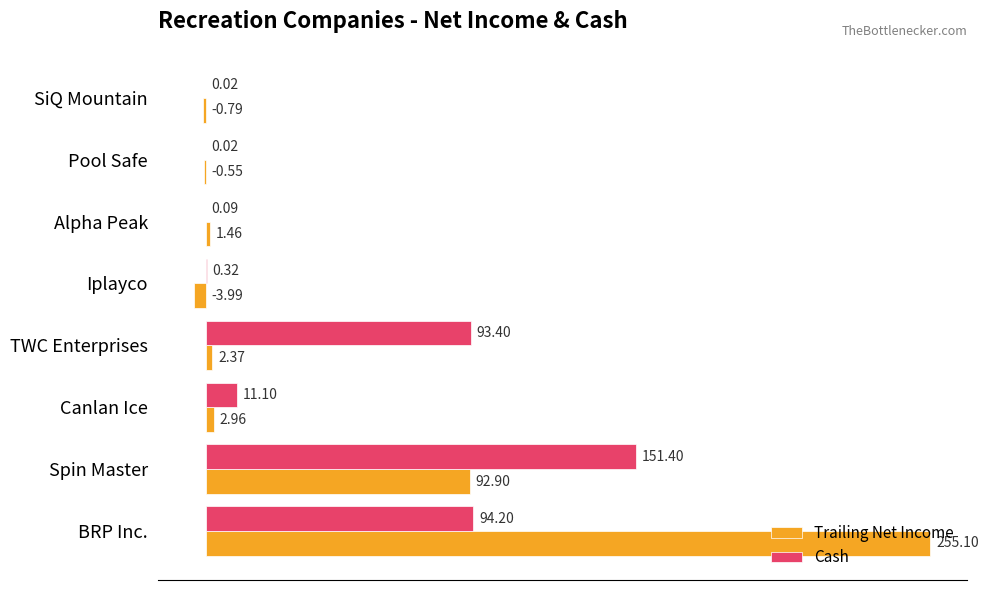

Which series has the largest total across all categories?

Cash